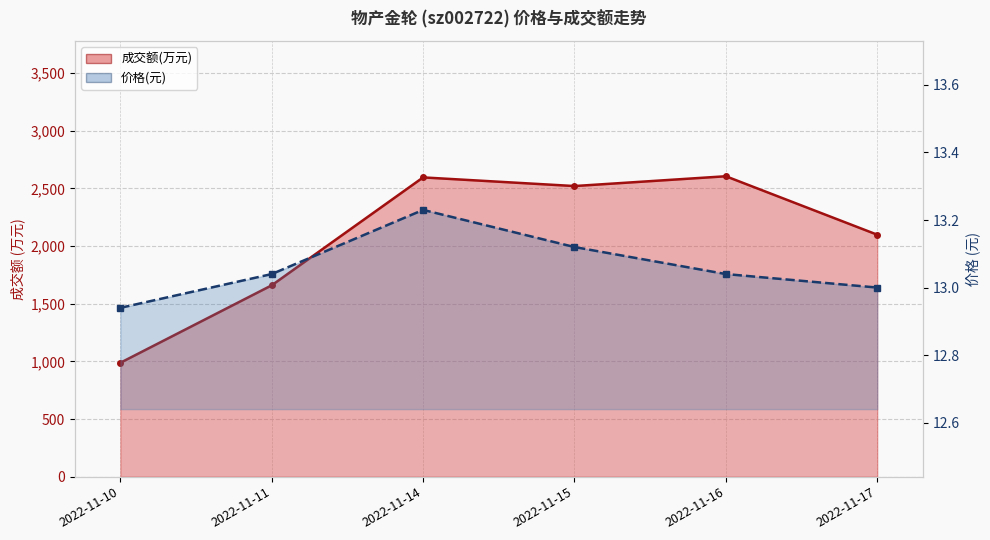

Where is the first local maximum for 成交额(万元)?

2022-11-14